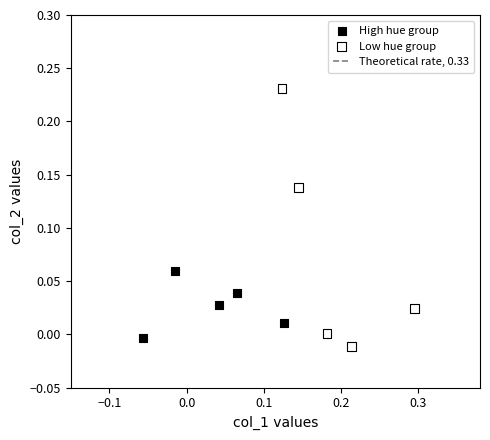

Which series has the widest spread of Y values?

Low hue group